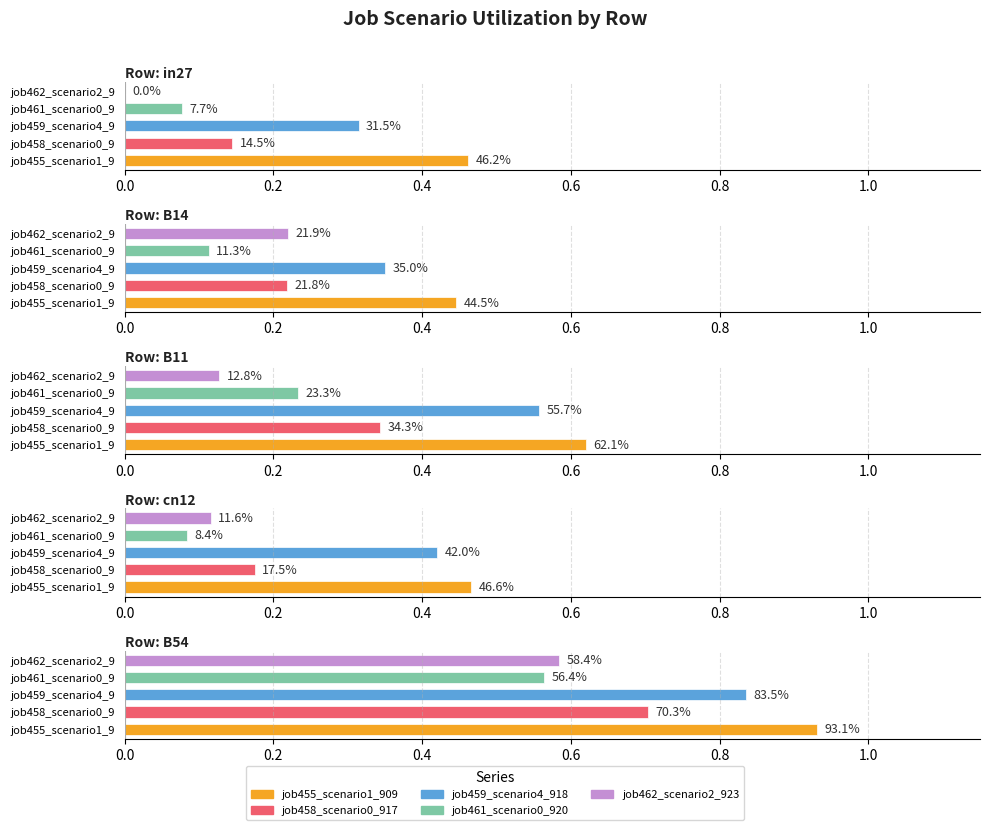

What are all the series names shown in the legend?

job455_scenario1_909, job458_scenario0_917, job459_scenario4_918, job461_scenario0_920, job462_scenario2_923